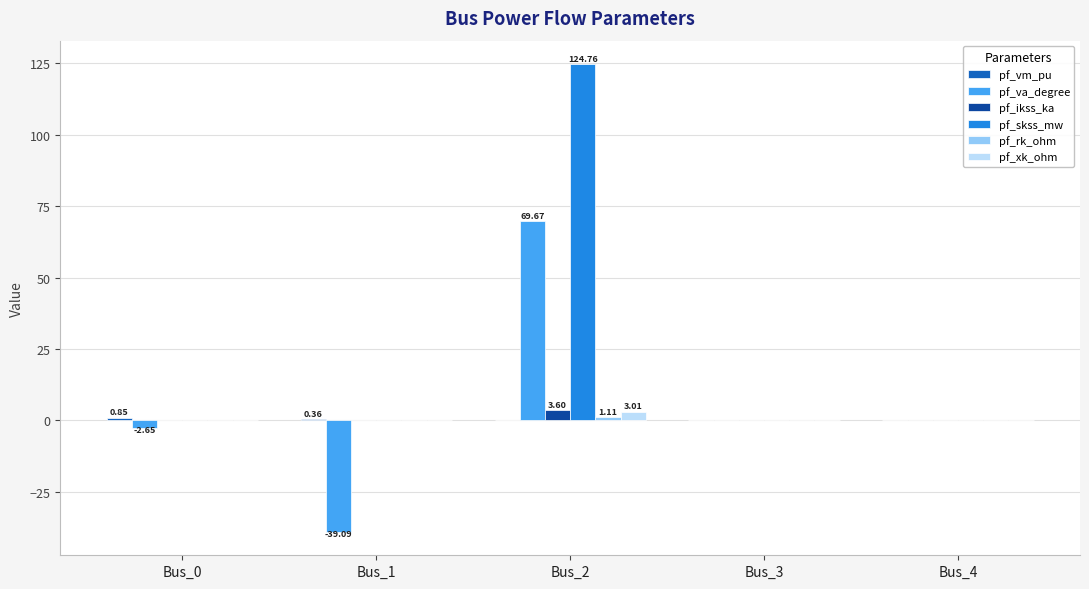

Which series has the largest total across all categories?

pf_skss_mw